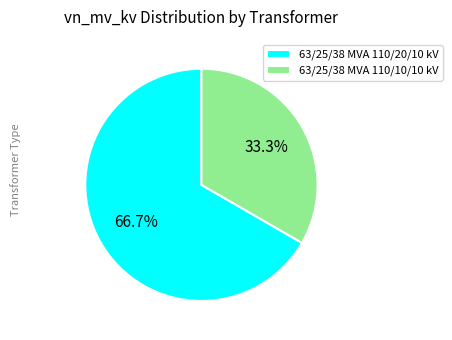

What percentage is the 63/25/38 MVA 110/10/10 kV slice, to the nearest percent?

33%